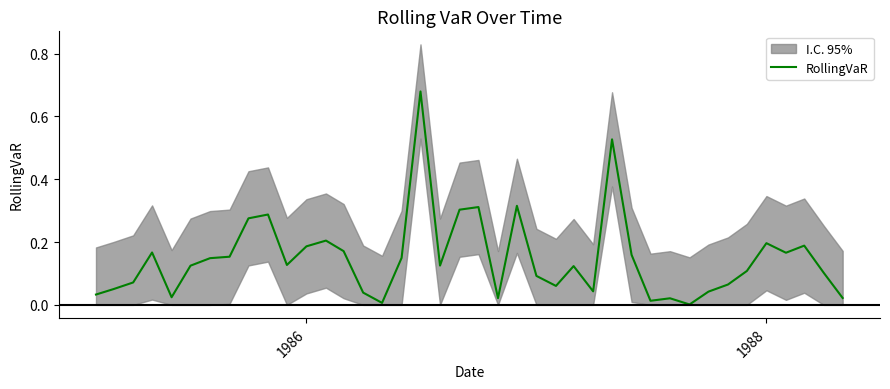

Does the chart display data point markers on the line(s)?

No